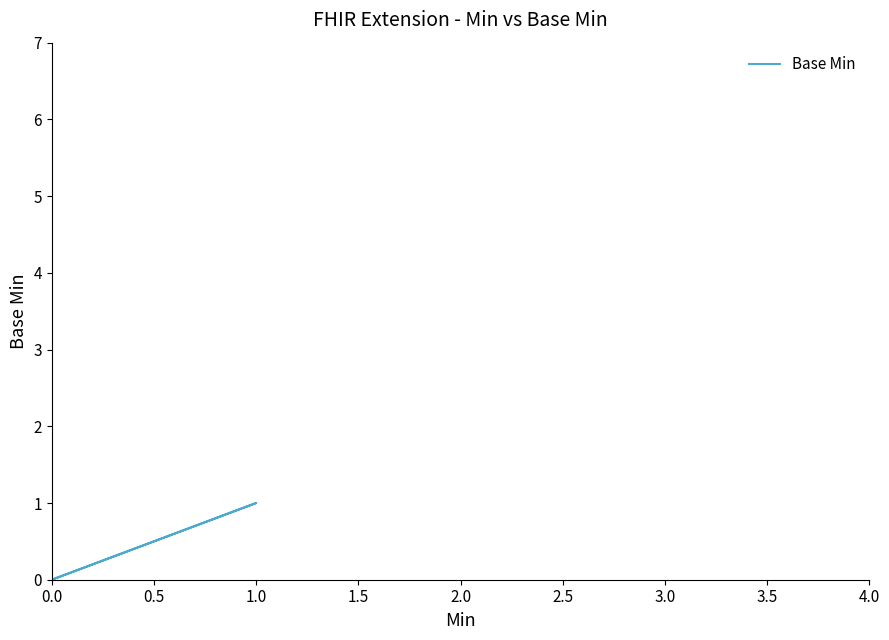

What is the label of the 5th point from the left?

2.0